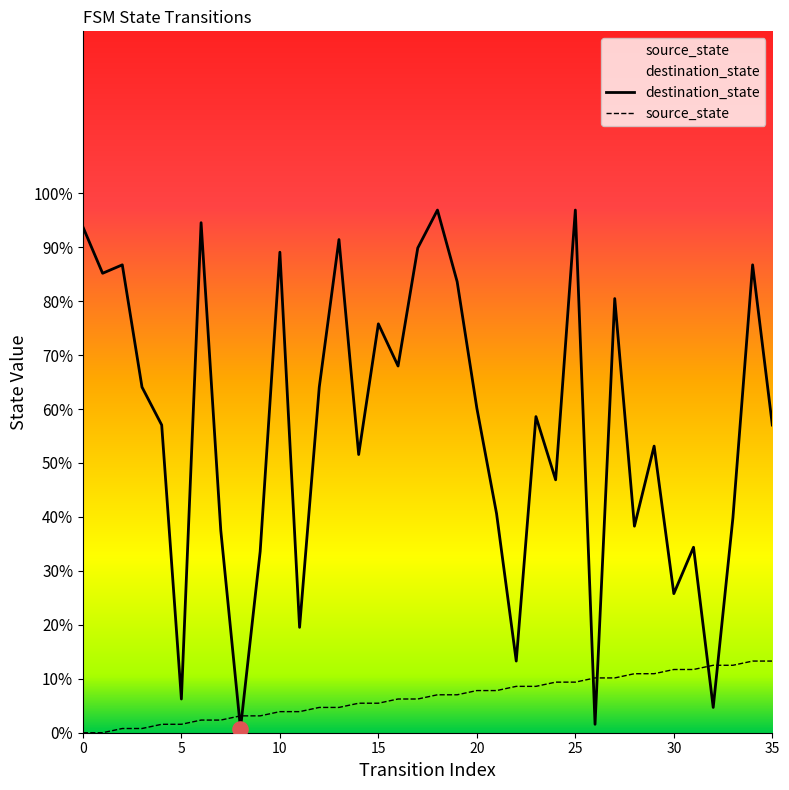

Which series has the largest Y range (max minus min)?

destination_state